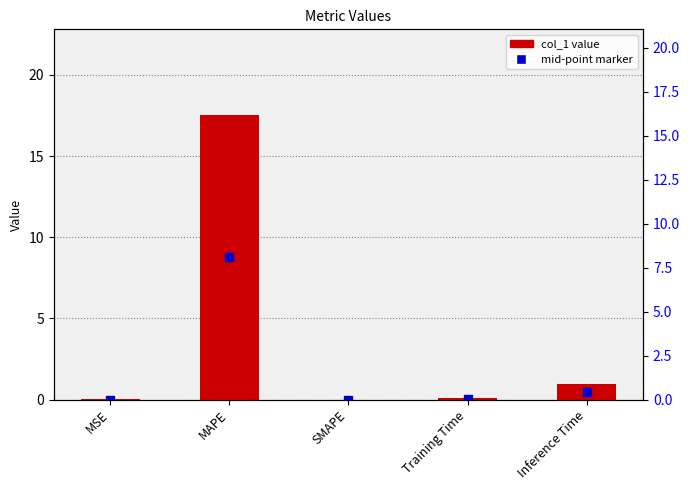

Which category has the lowest value across all series?

SMAPE